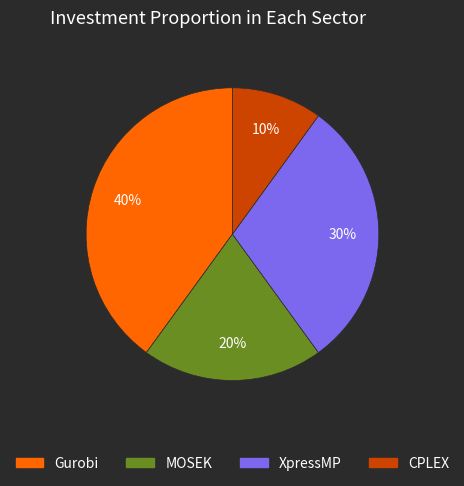

Does any single category account for the majority?

No